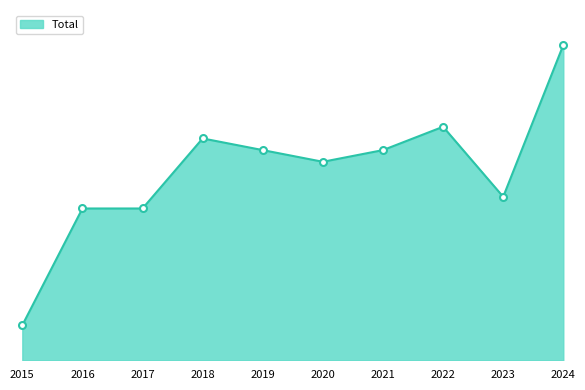

What is the change in value from 2018 to 2023?

-5